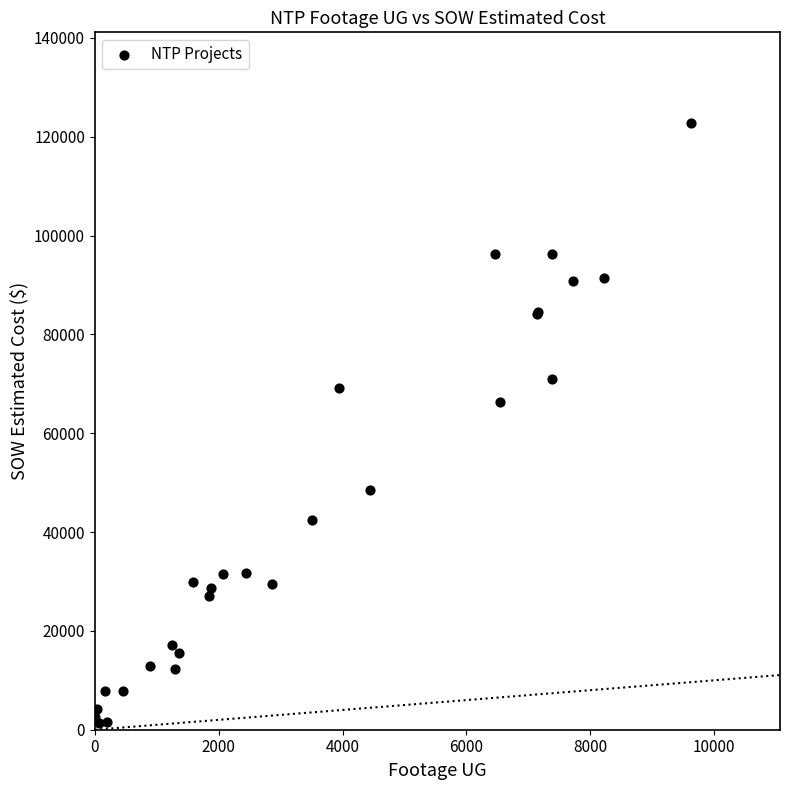

What Y value in the scatter plot is closest to 62029?

66271.5